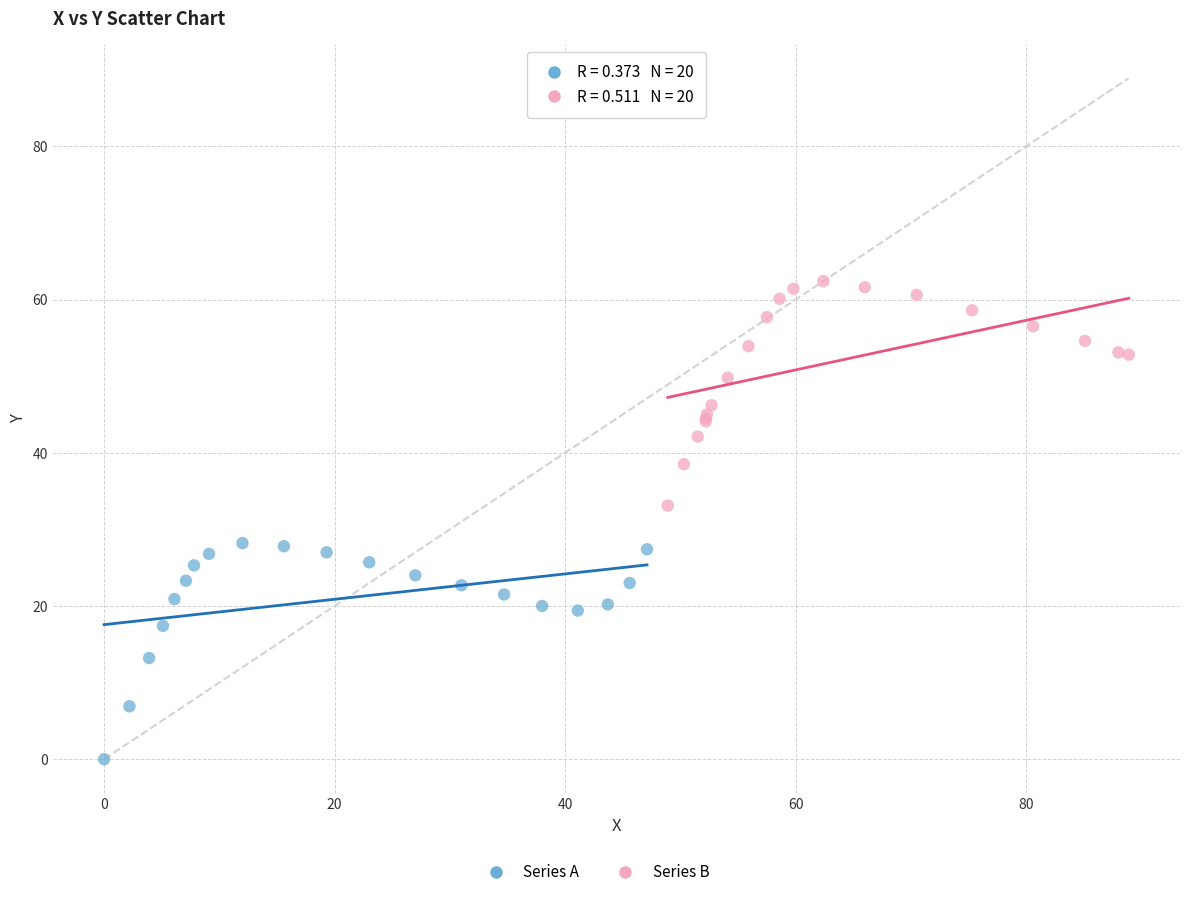

Which series contains the lowest Y value?

Series A